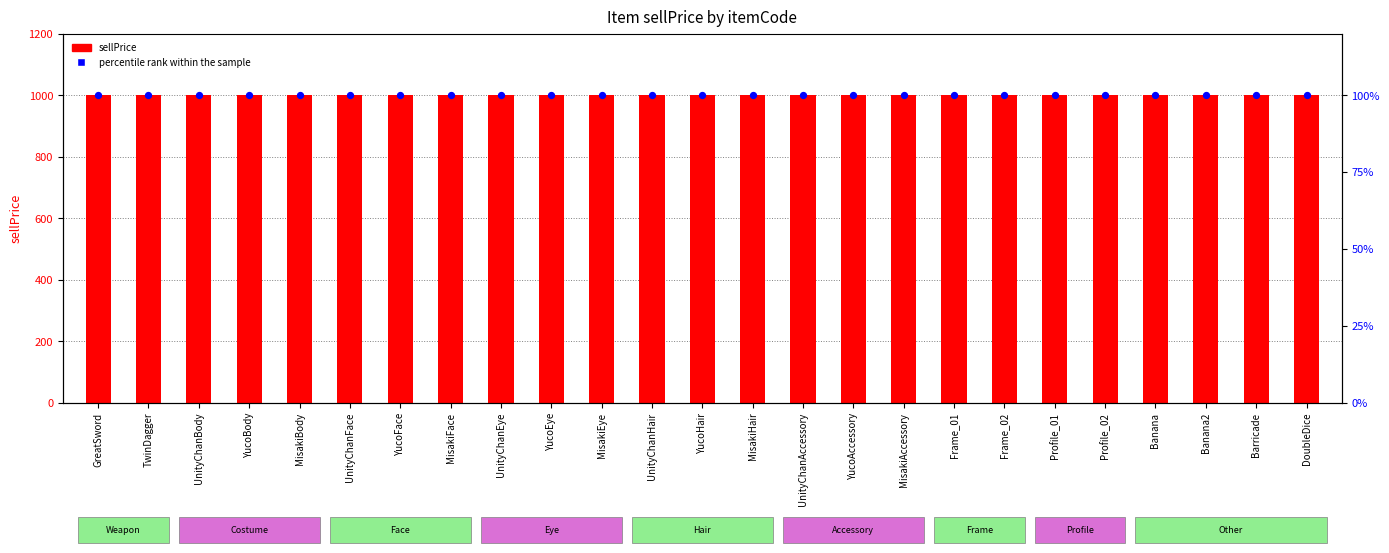

Which series contains the highest Y value?

sellPrice